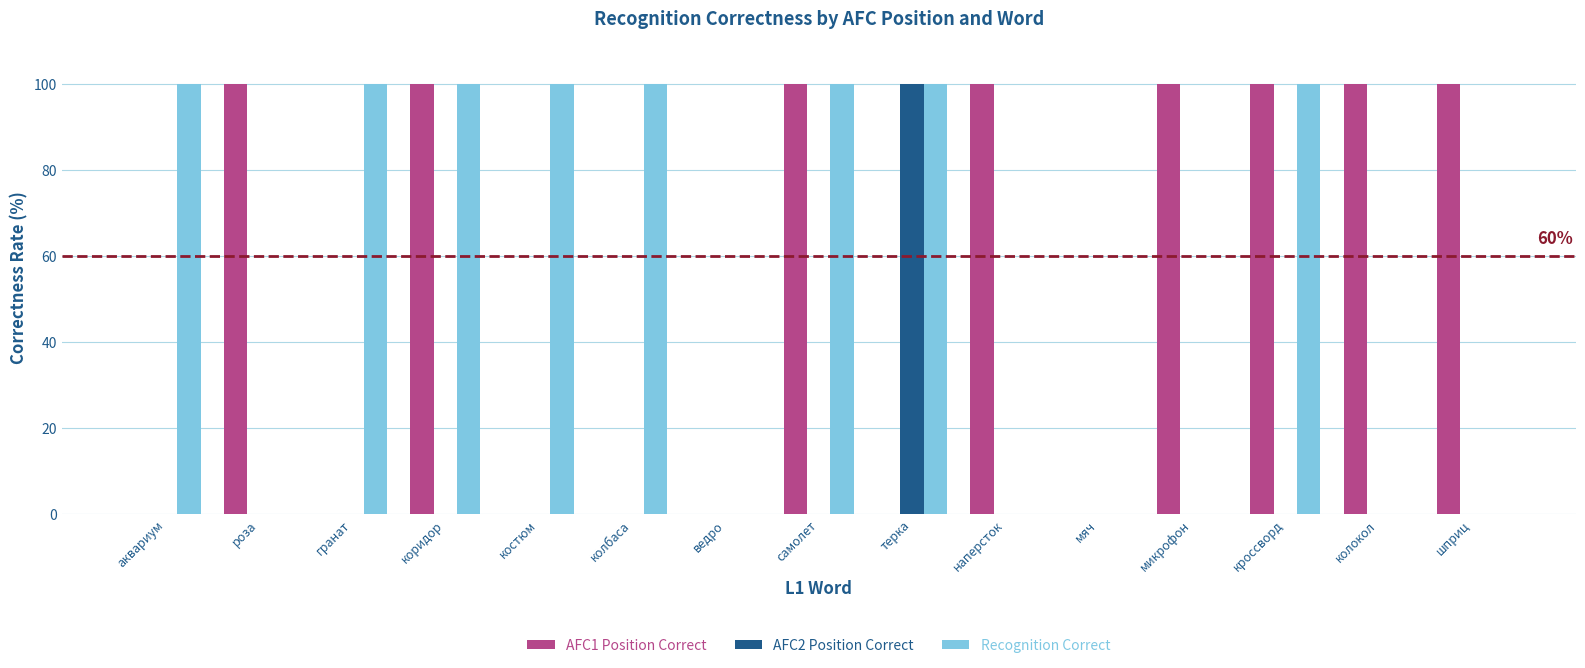

Between микрофон and кроссворд, which series saw the biggest shift?

Recognition Correct